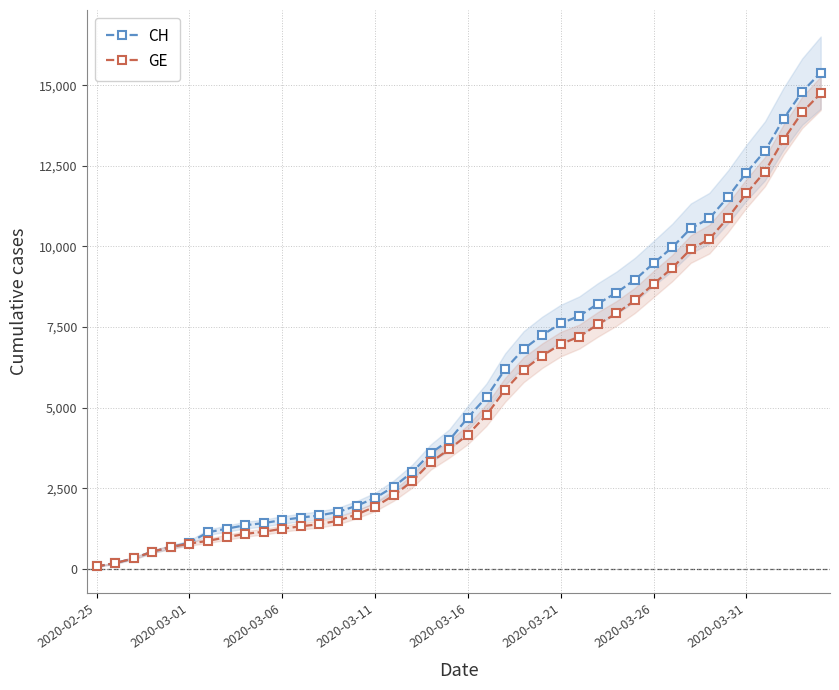

What is the sum of the GE values at 39 and 13?

16239